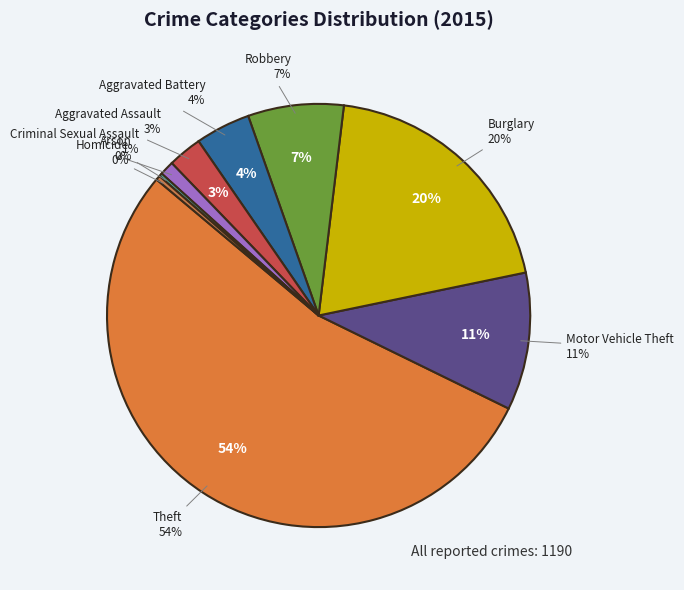

Combined, do Aggravated Assault and Burglary account for over 50%?

No